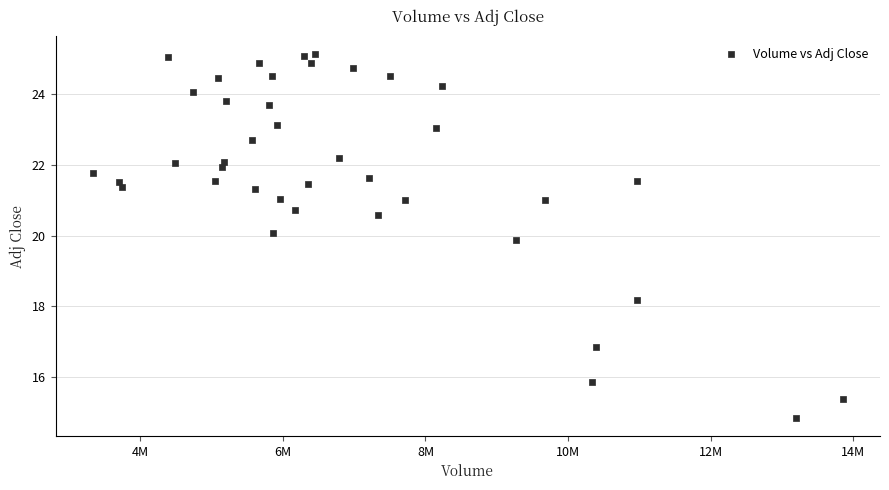

What is the range of Y values (max minus min)?

10.3